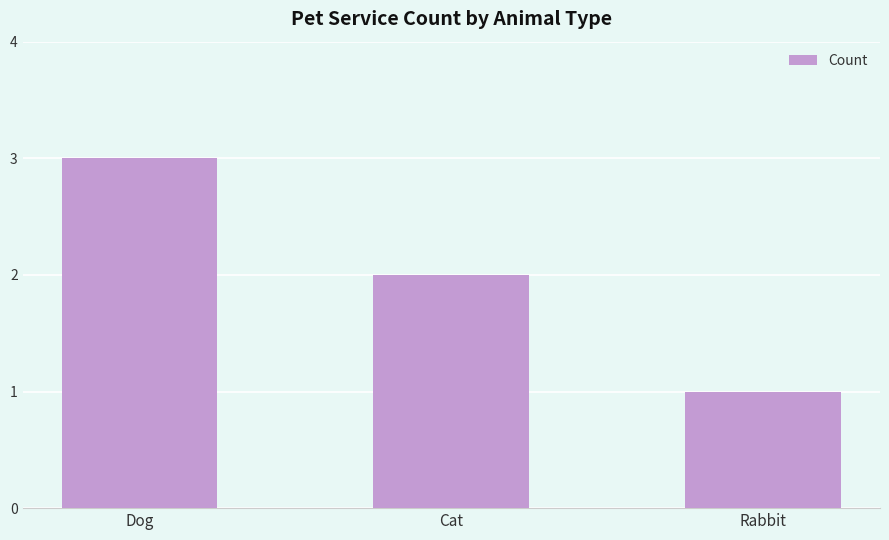

What is the minimum value shown in the chart?

1